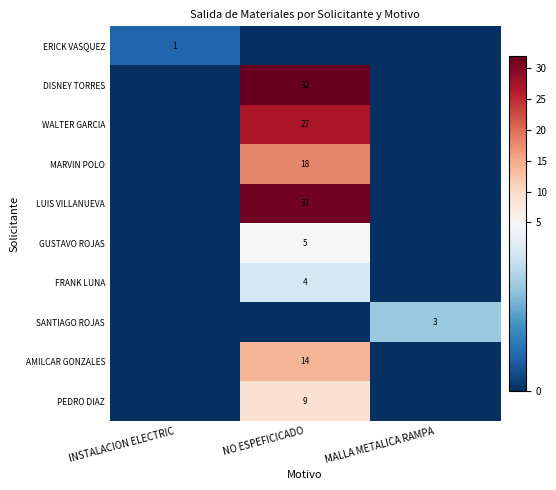

Is it true that ERICK VASQUEZ equals 0 at INSTALACION ELECTRIC?

False